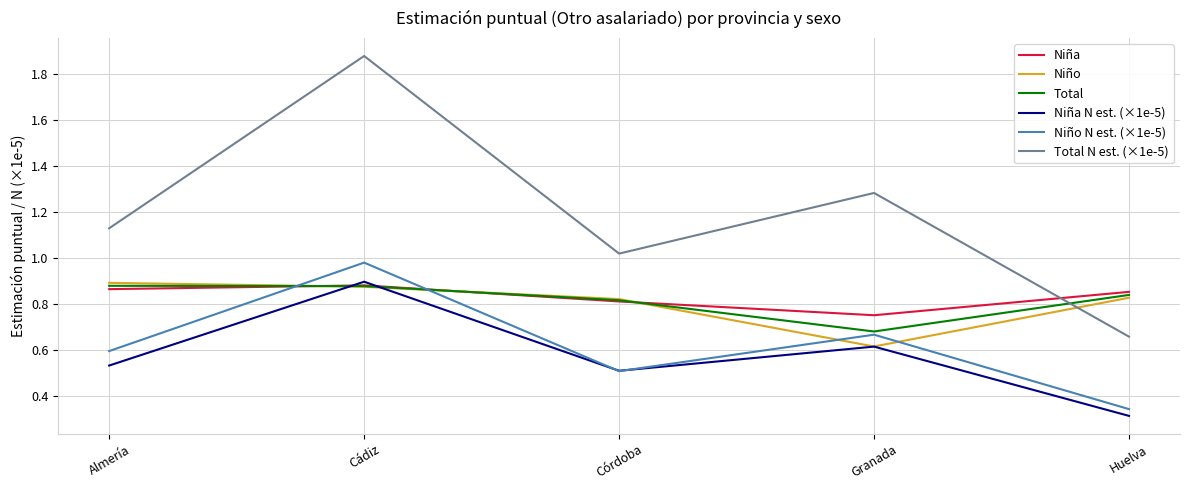

Between Almería and Huelva, which series saw the biggest shift?

Total N est. (×1e-5)